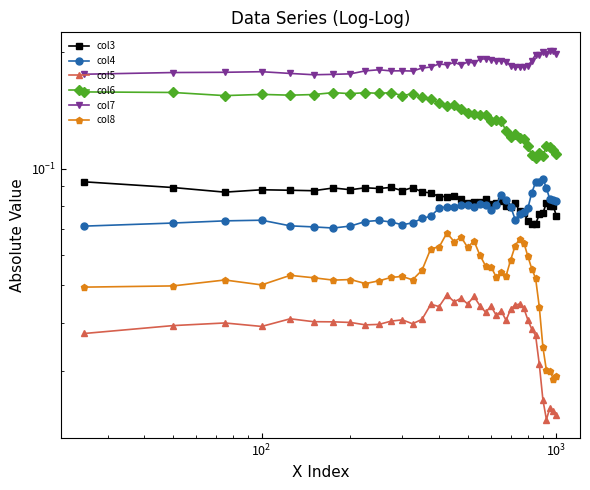

True or false: col6 and col7 cross at least once.

False